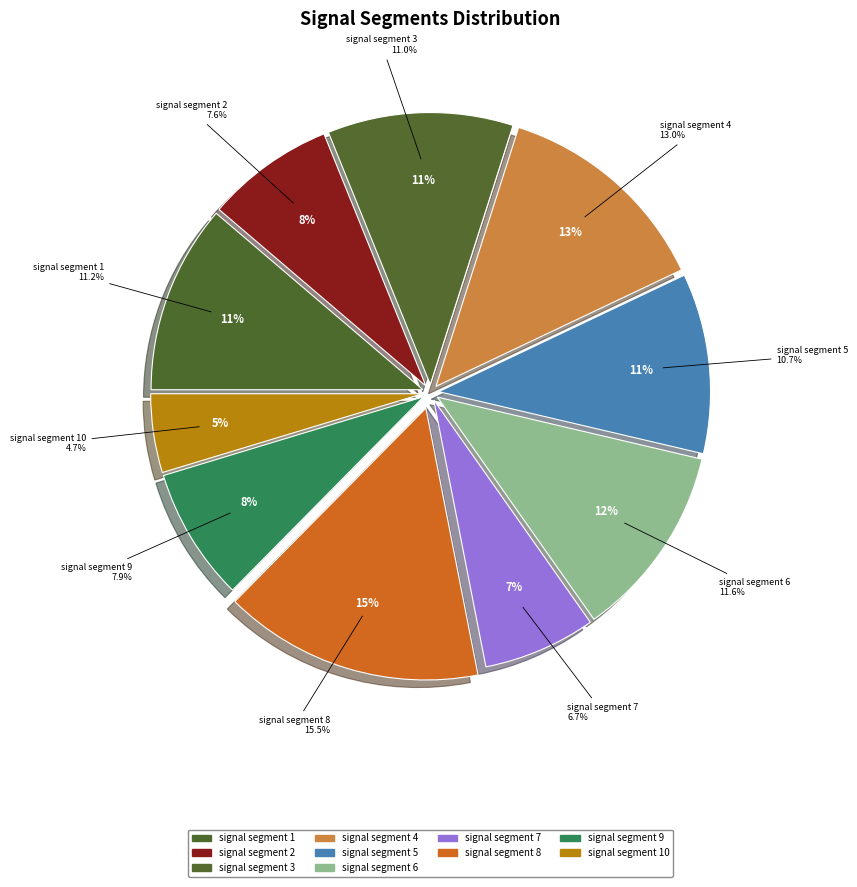

How many segments does this pie chart have?

10